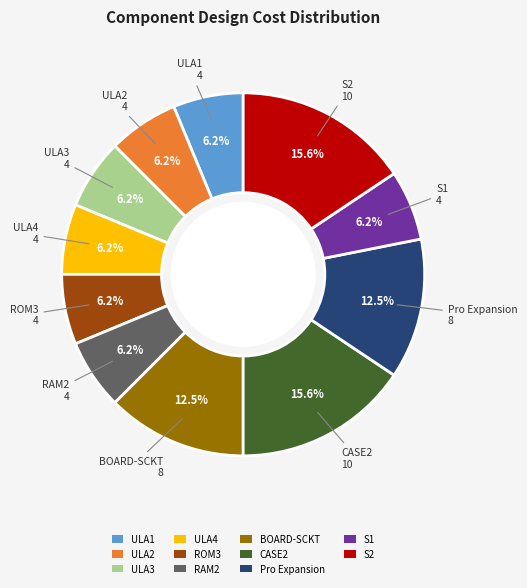

To the nearest percent, what is the difference between the ULA3 and BOARD-SCKT slice percentages?

6%